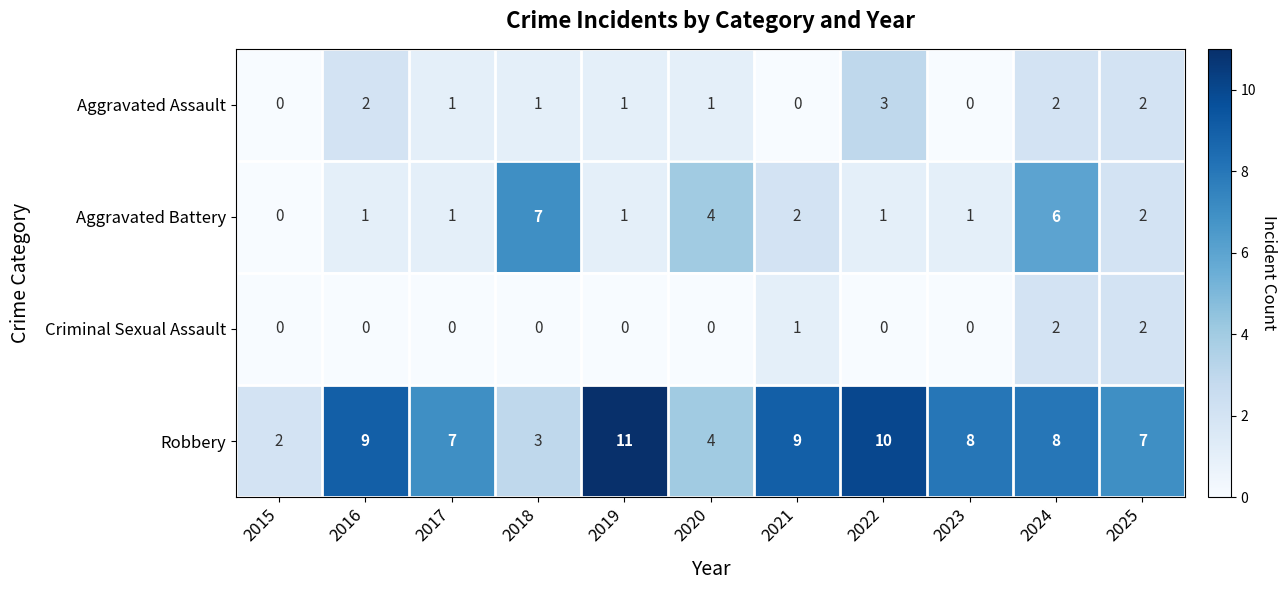

How many series are shown in this chart?

4